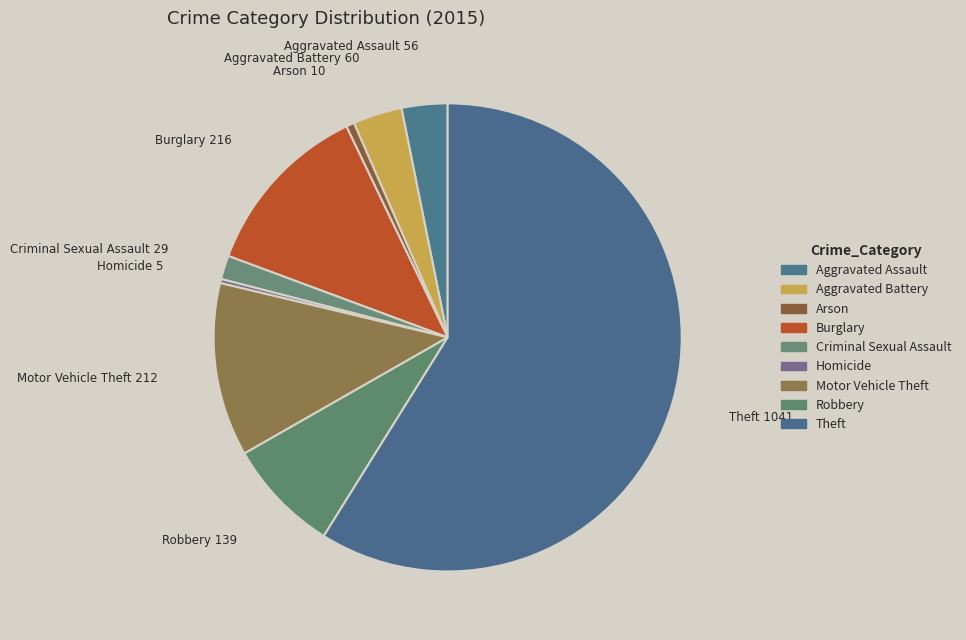

To the nearest percent, what portion does Robbery represent?

8%